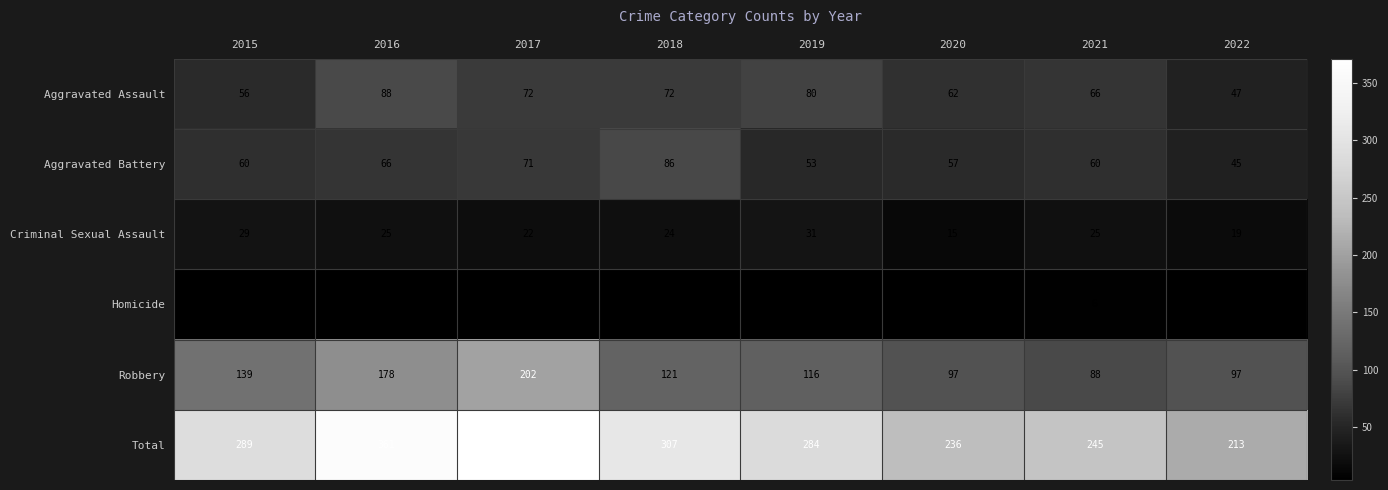

The value of Aggravated Assault at 2019 is 80. True or false?

True